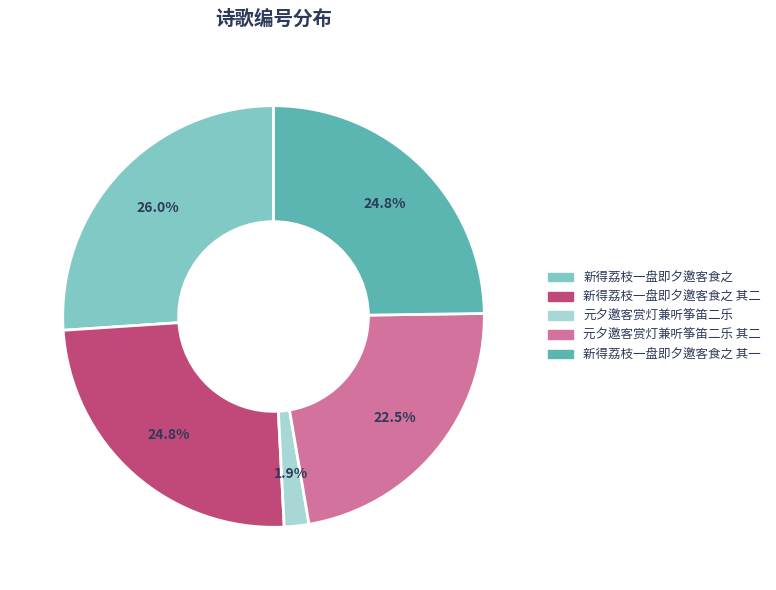

Which category has the smallest portion of the pie?

元夕邀客赏灯兼听筝笛二乐